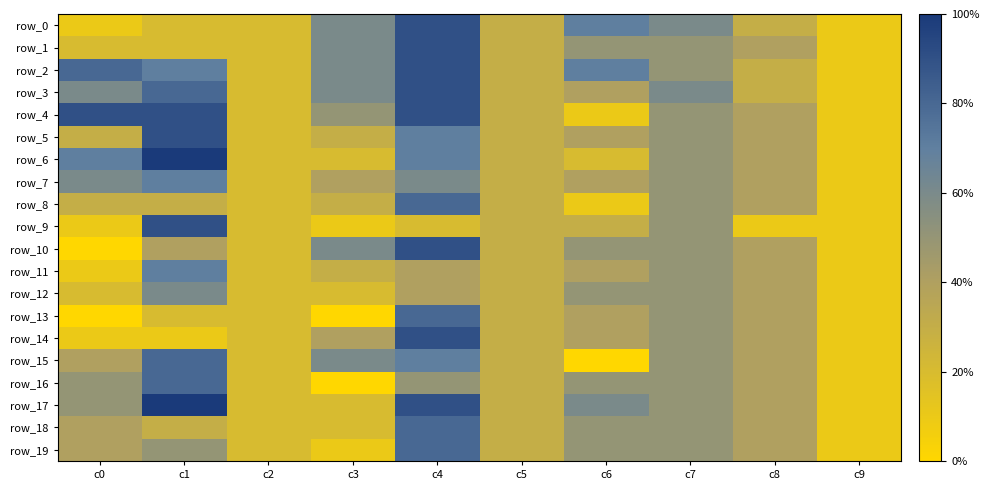

Is it true that row_14 equals 0.3 at c8?

False